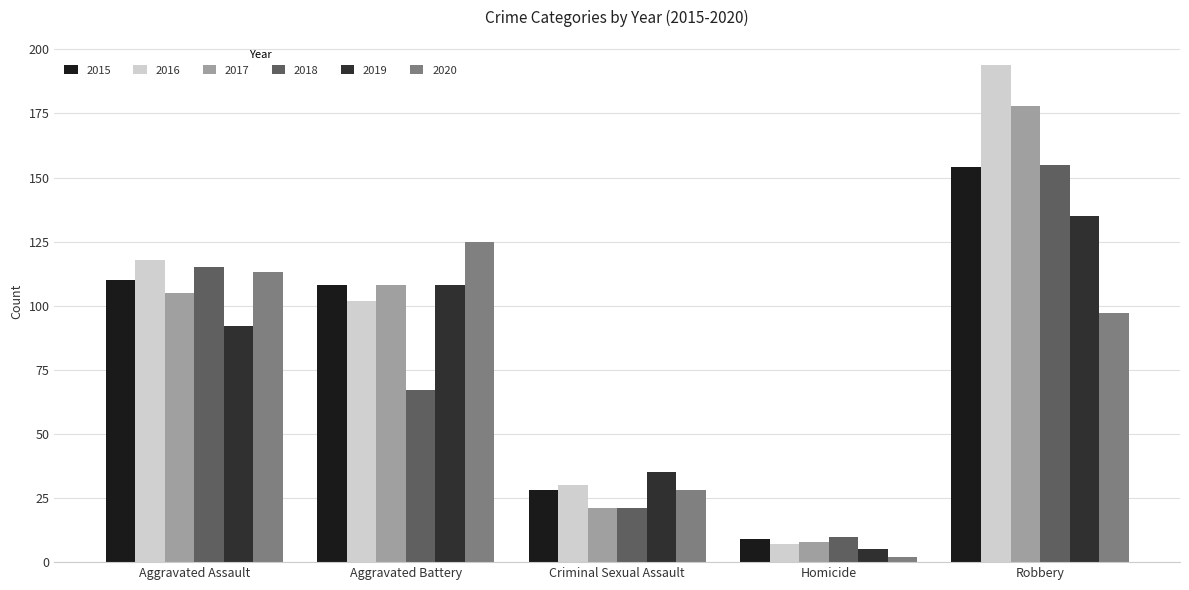

What are all the series names shown in the legend?

2015, 2016, 2017, 2018, 2019, 2020